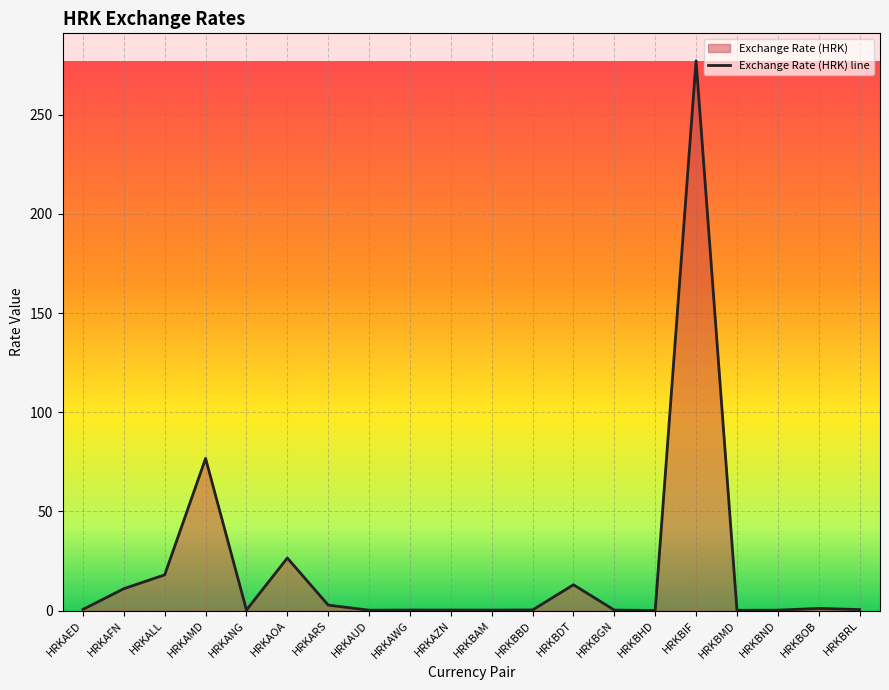

List the labels in order of value, largest first.

HRKBIF, HRKAMD, HRKAOA, HRKALL, HRKBDT, HRKAFN, HRKARS, HRKBOB, HRKAED, HRKBRL, HRKBBD, HRKANG, HRKAWG, HRKAZN, HRKBGN, HRKBAM, HRKBND, HRKAUD, HRKBMD, HRKBHD